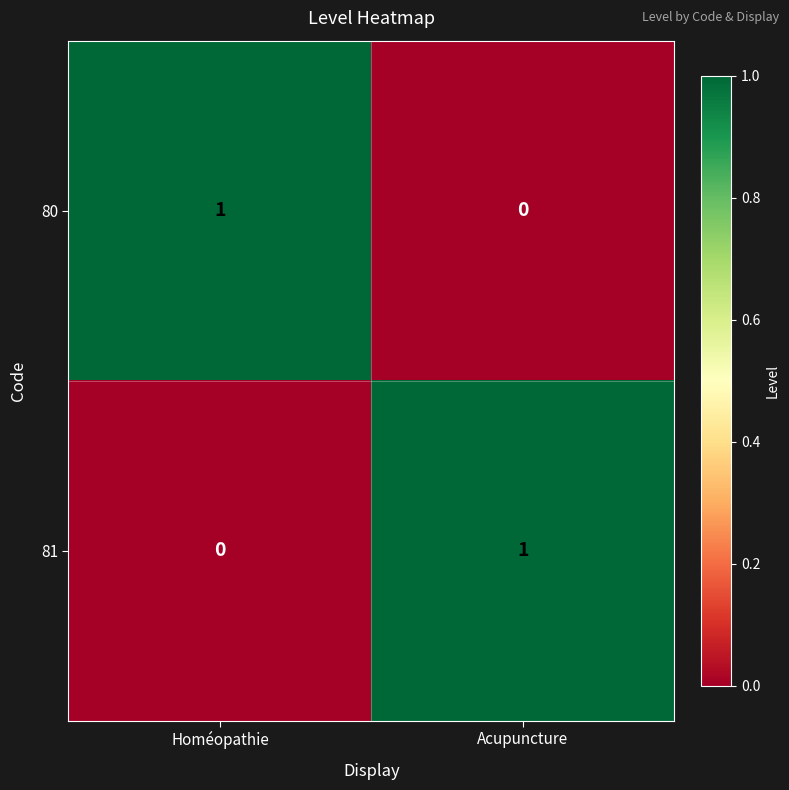

Is the value of 81 at Homéopathie greater than the value of 80 at Homéopathie?

No